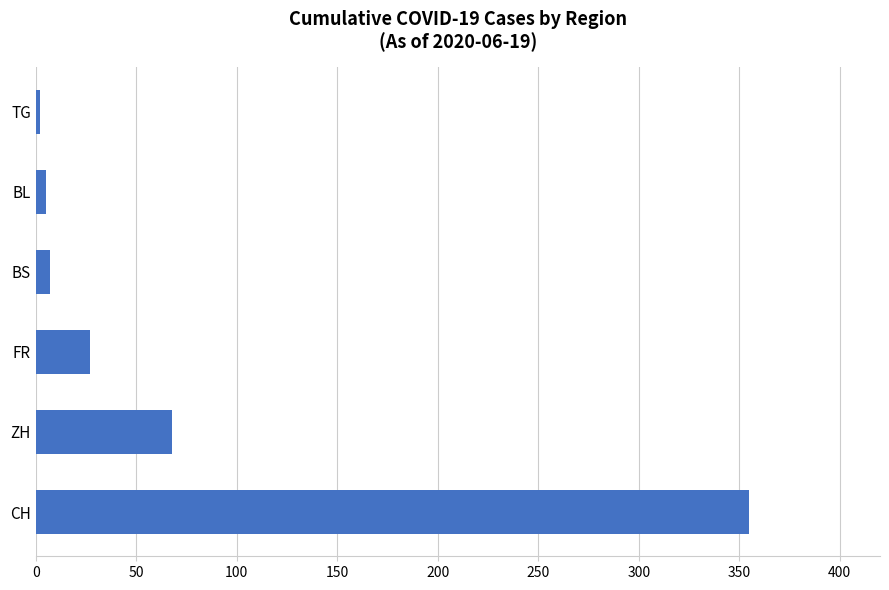

Which has a higher value, CH or BL?

CH